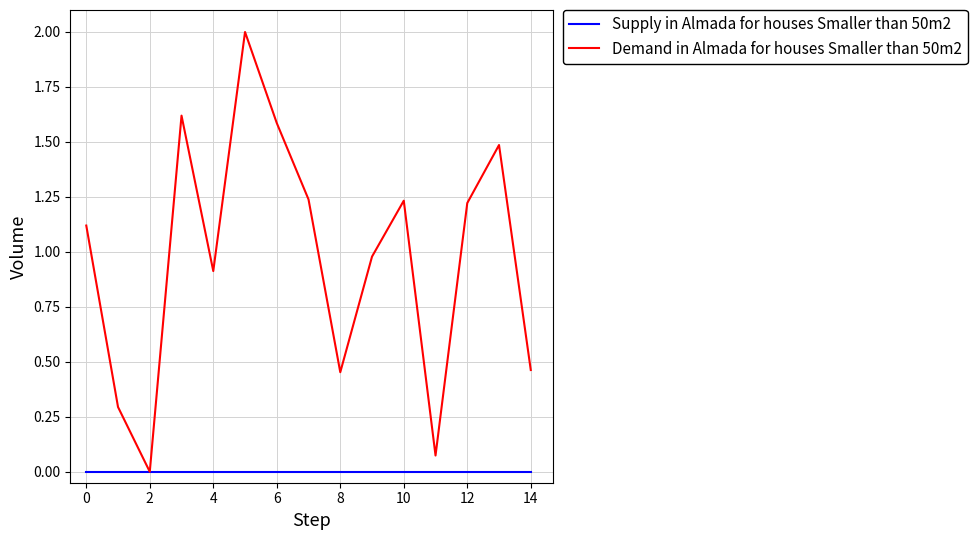

Rank the series by their maximum value, from highest to lowest.

Demand in Almada for houses Smaller than 50m2, Supply in Almada for houses Smaller than 50m2